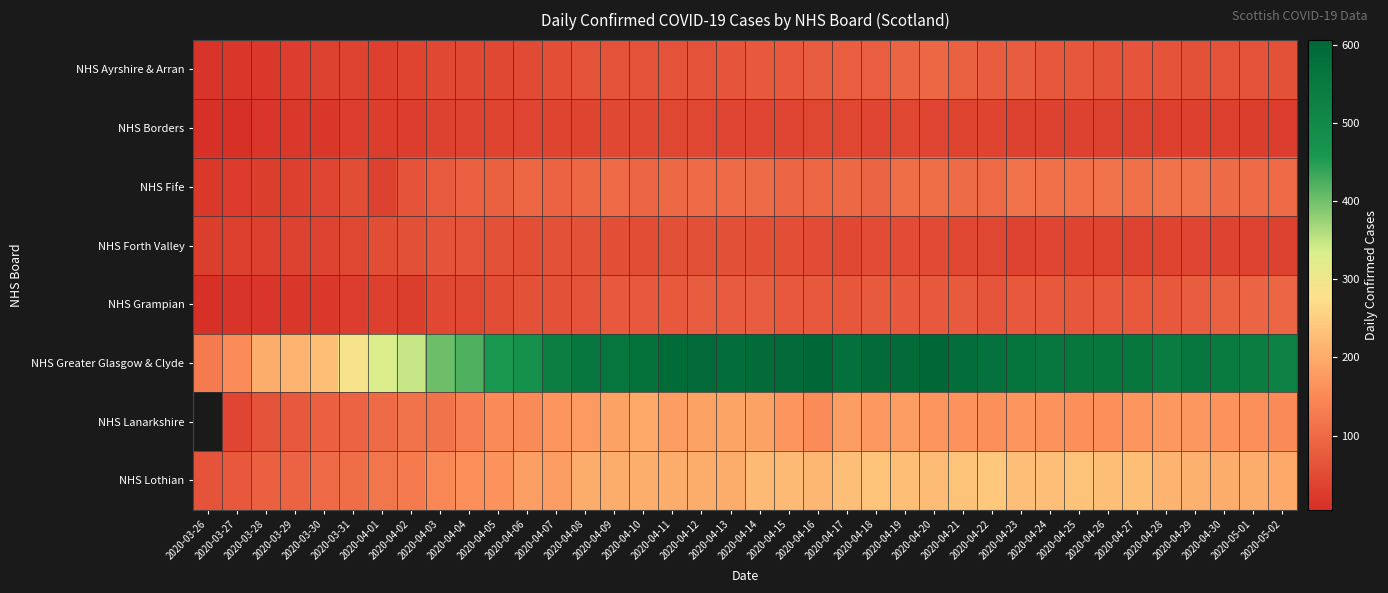

What is the sum of the NHS Ayrshire & Arran values at 2020-04-20 and 2020-04-04?

142.0